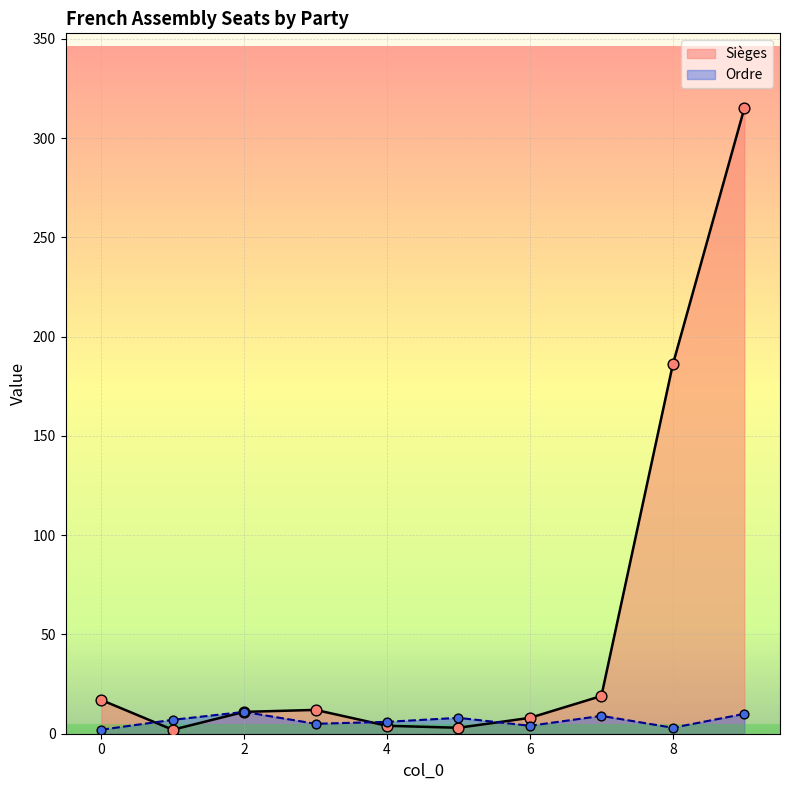

What is the total value across all series at 6?

12